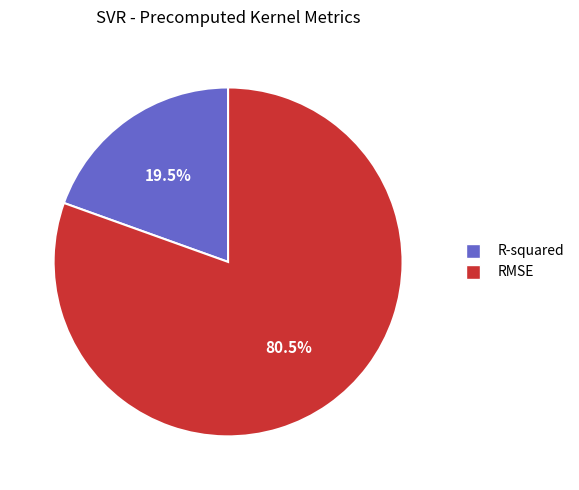

Rank the categories by value from lowest to highest.

R-squared, RMSE